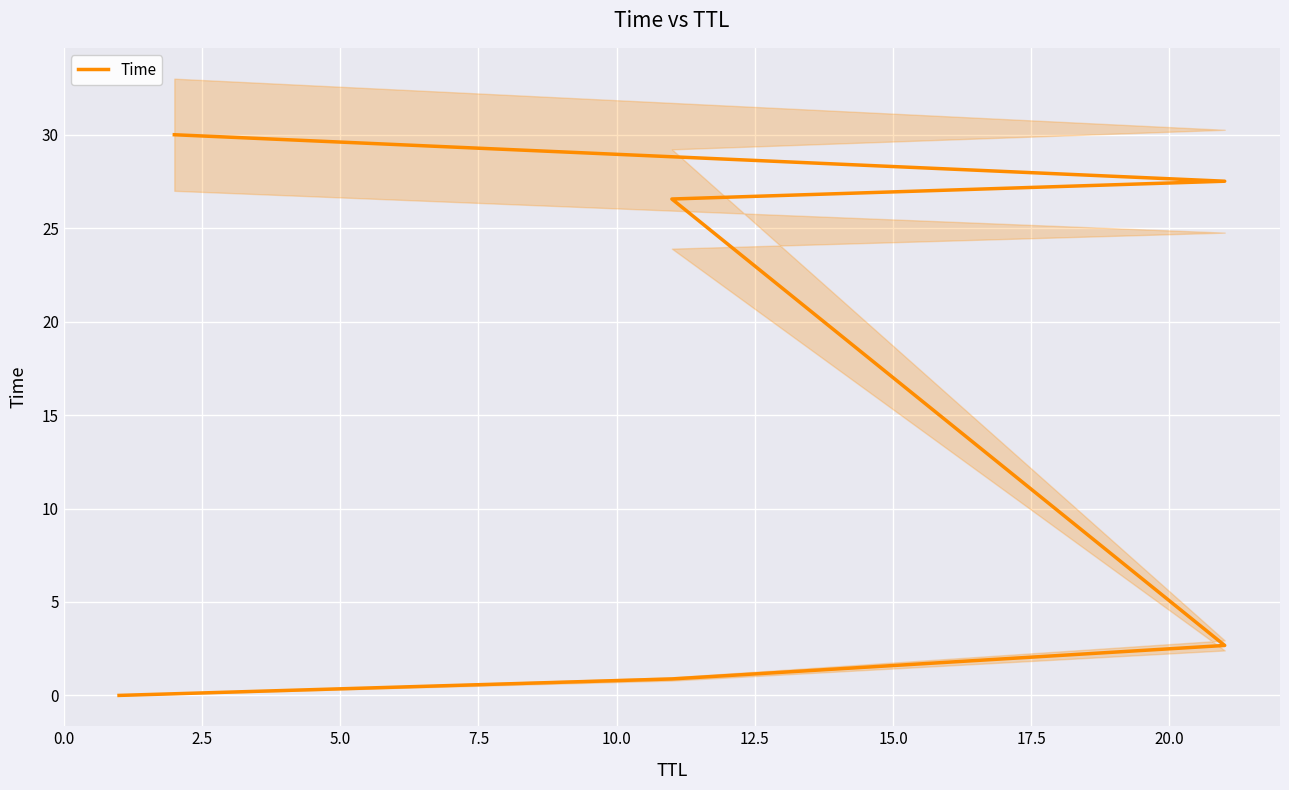

The chart shows a value of 0.0 at 0.0. True or false?

False